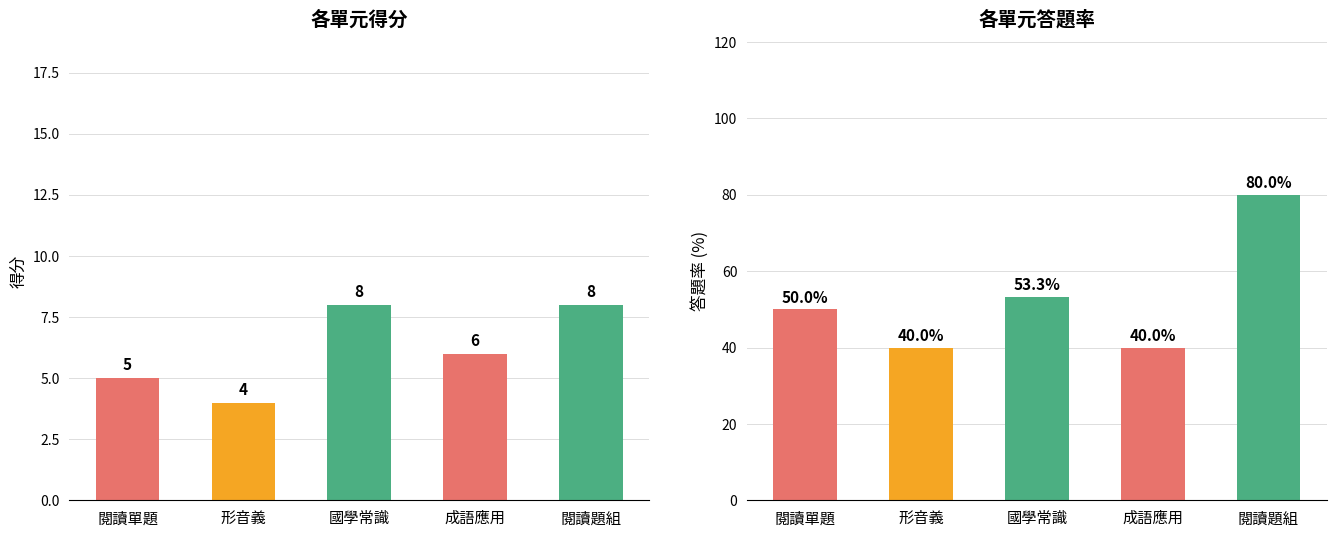

How many series are shown in this chart?

2